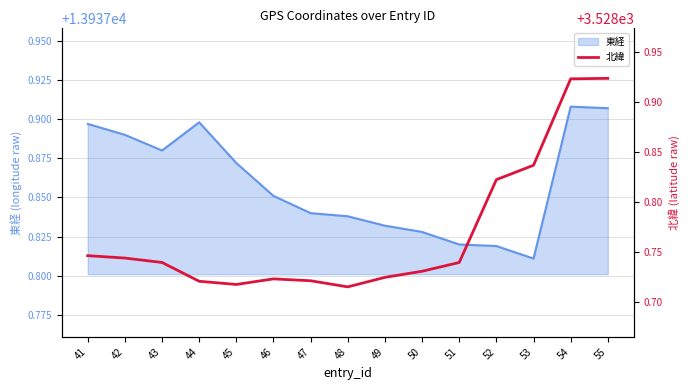

Which label corresponds to the smallest value in the chart?

48